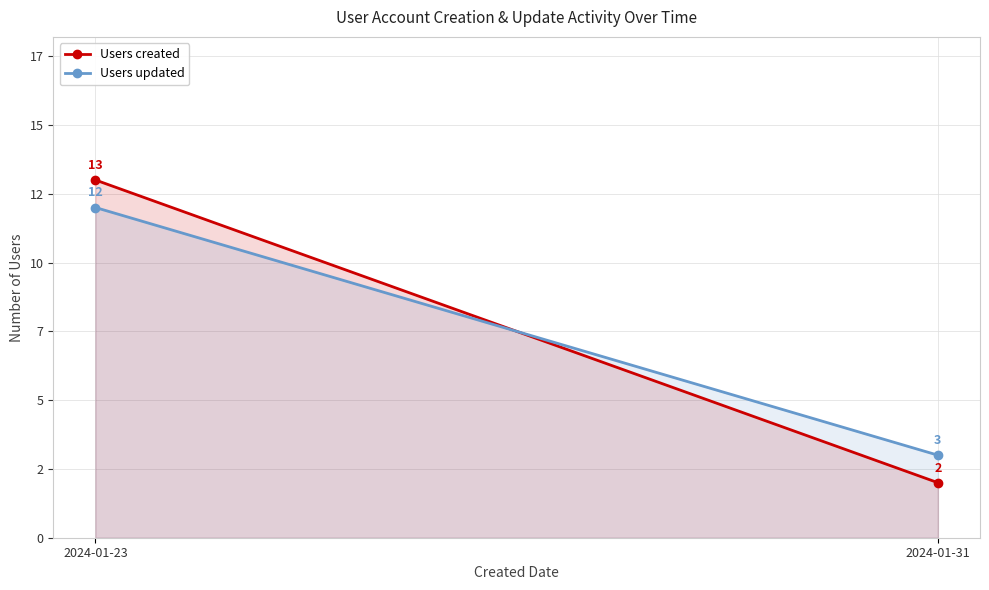

At which label is Users created closest to 7?

2024-01-31